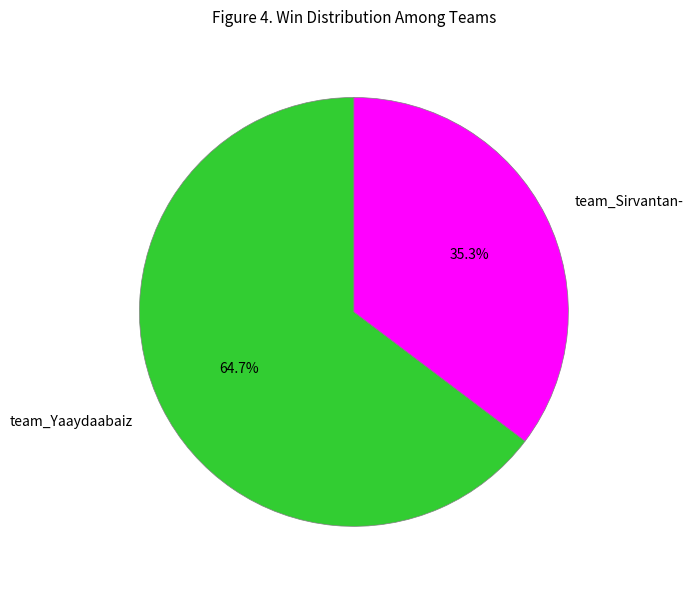

Which category has the smallest portion of the pie?

team_Sirvantan-